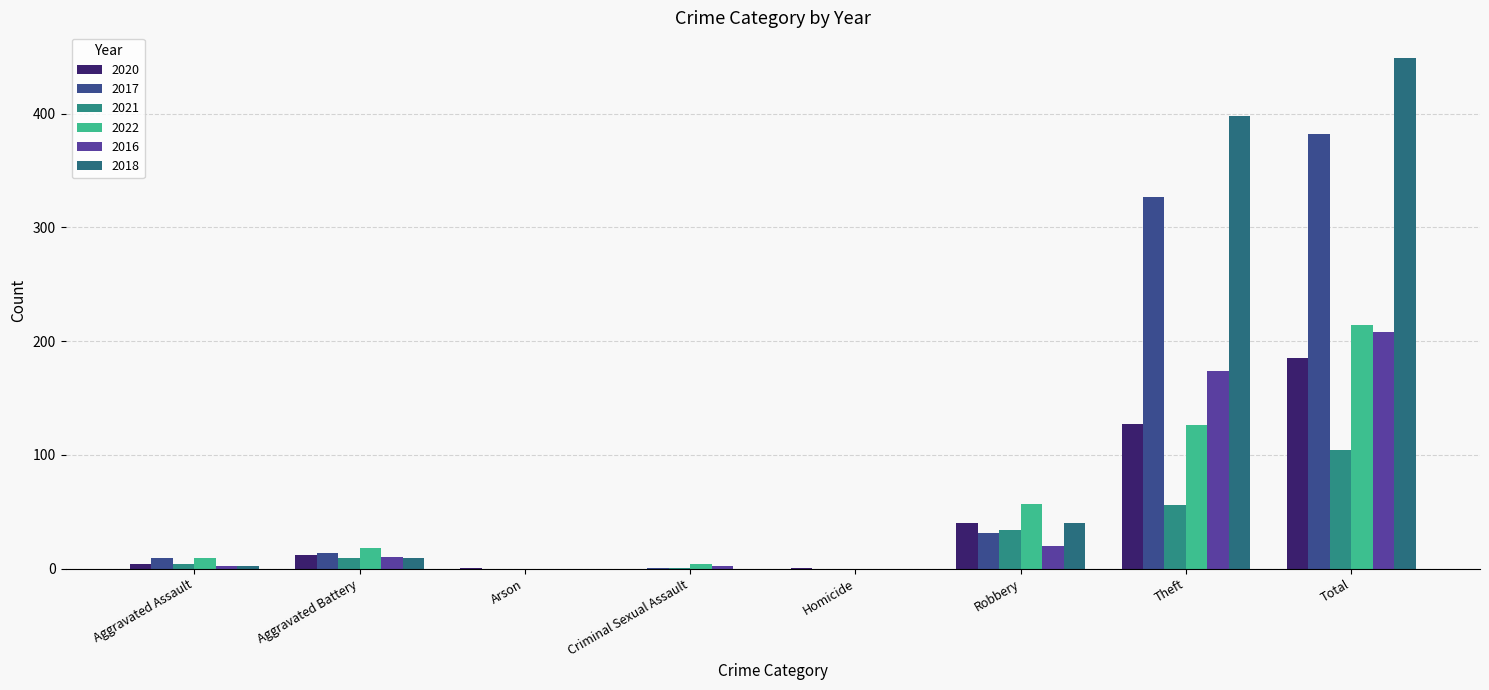

What are all the series names shown in the legend?

2020, 2017, 2021, 2022, 2016, 2018